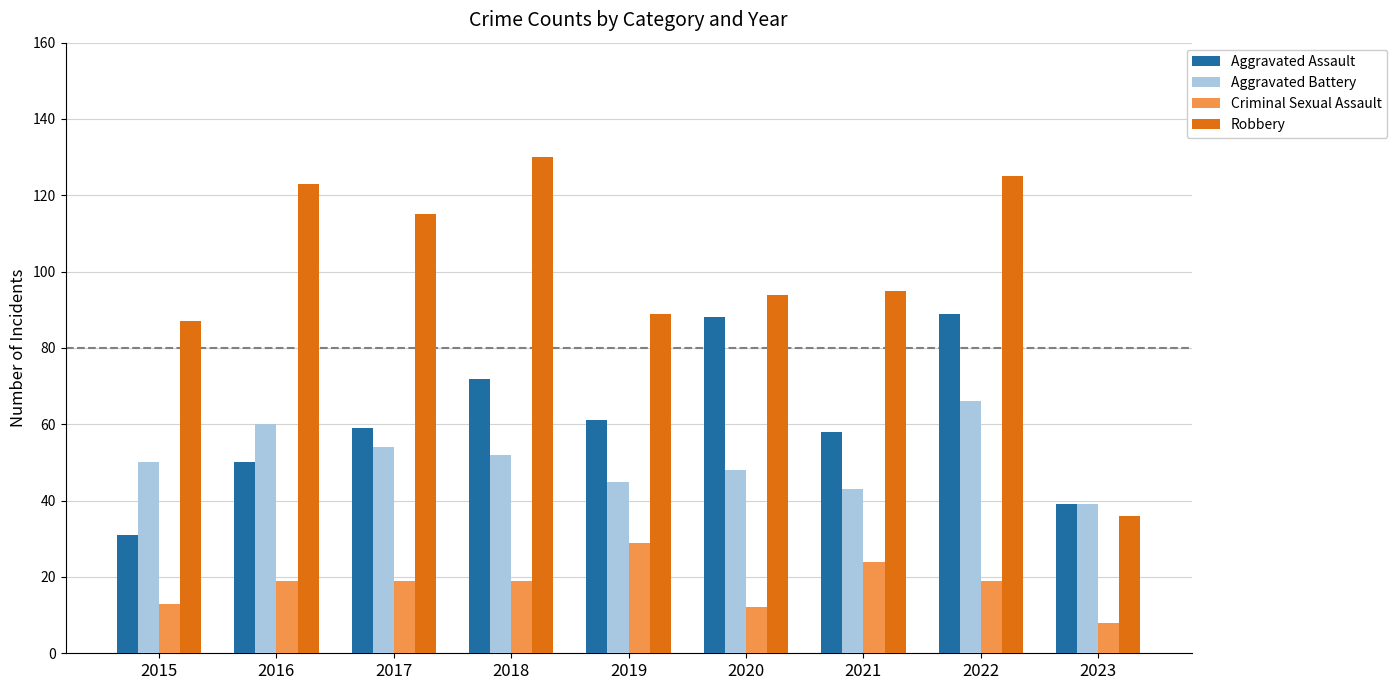

What is the value of the Robbery bar at the 2nd from the left?

123